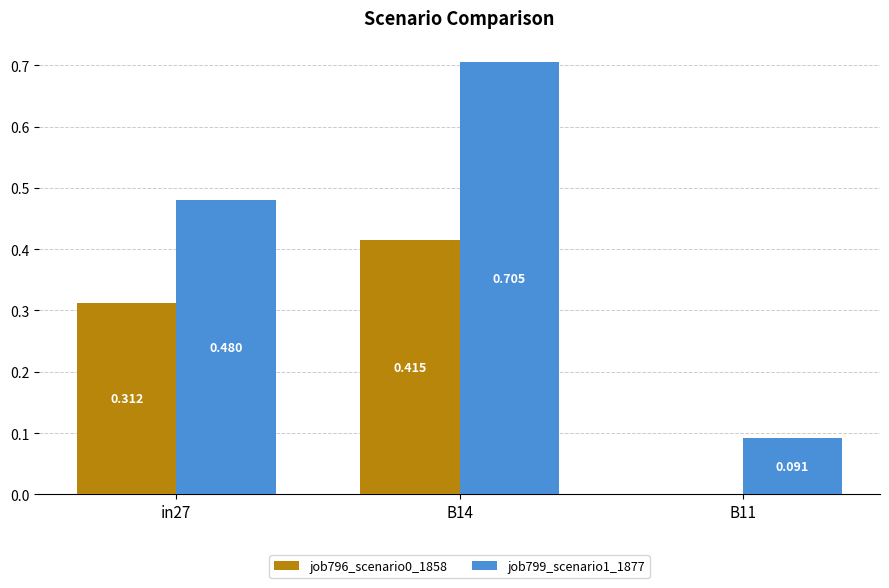

Is the value of job799_scenario1_1877 at in27 greater than the value of job796_scenario0_1858 at B14?

Yes